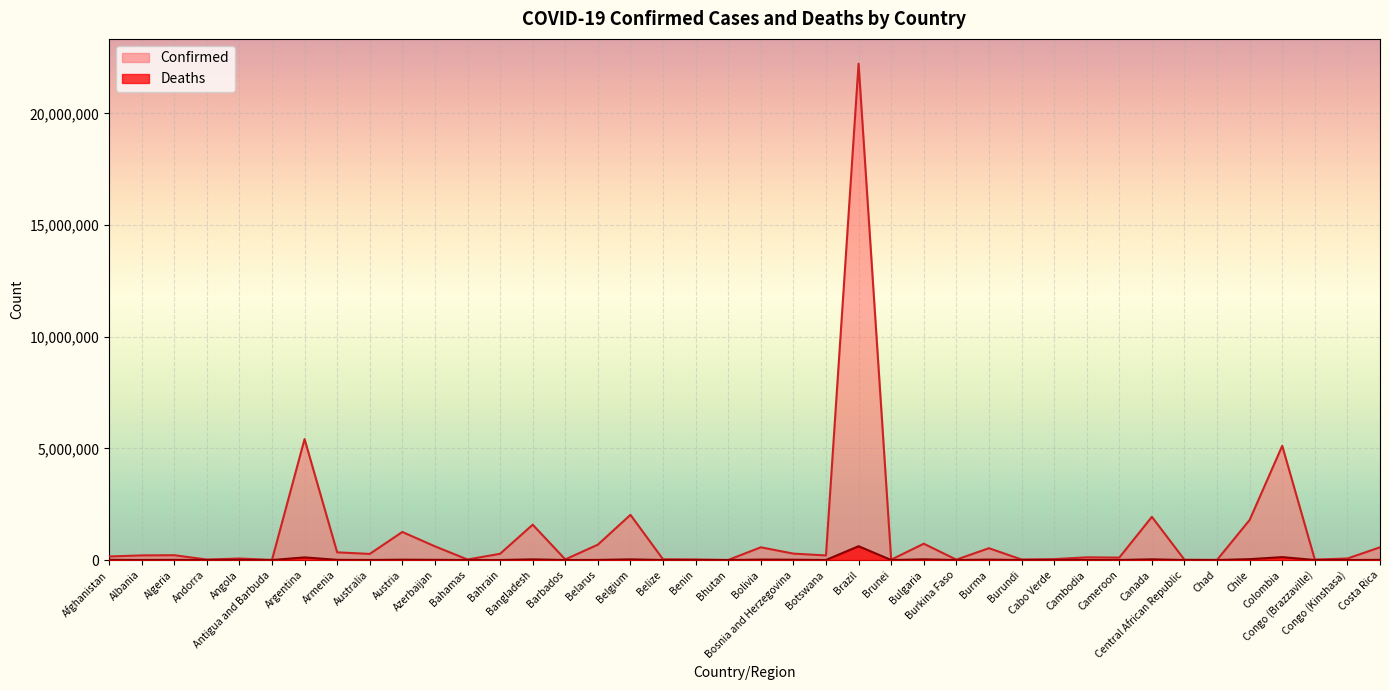

What is the sum of all Deaths values?

1148495